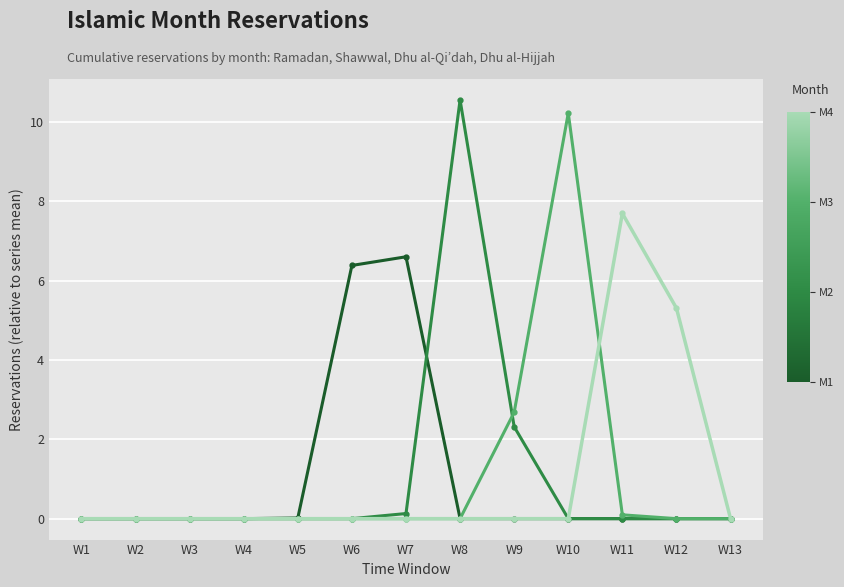

At which category does the chart reach its peak across all series?

W8